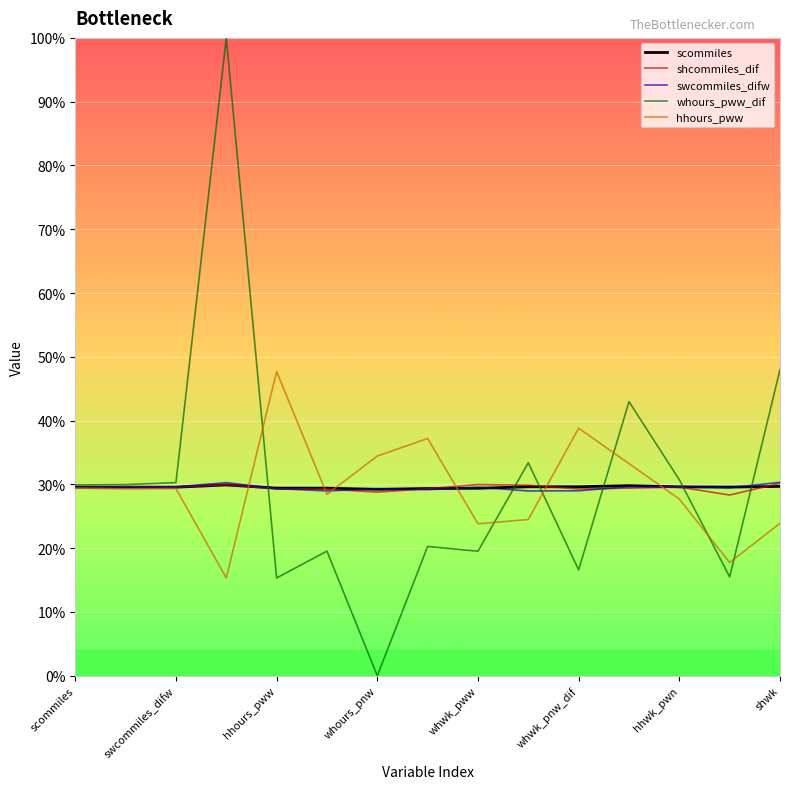

What is the sum of all hhours_pww values?

440.9